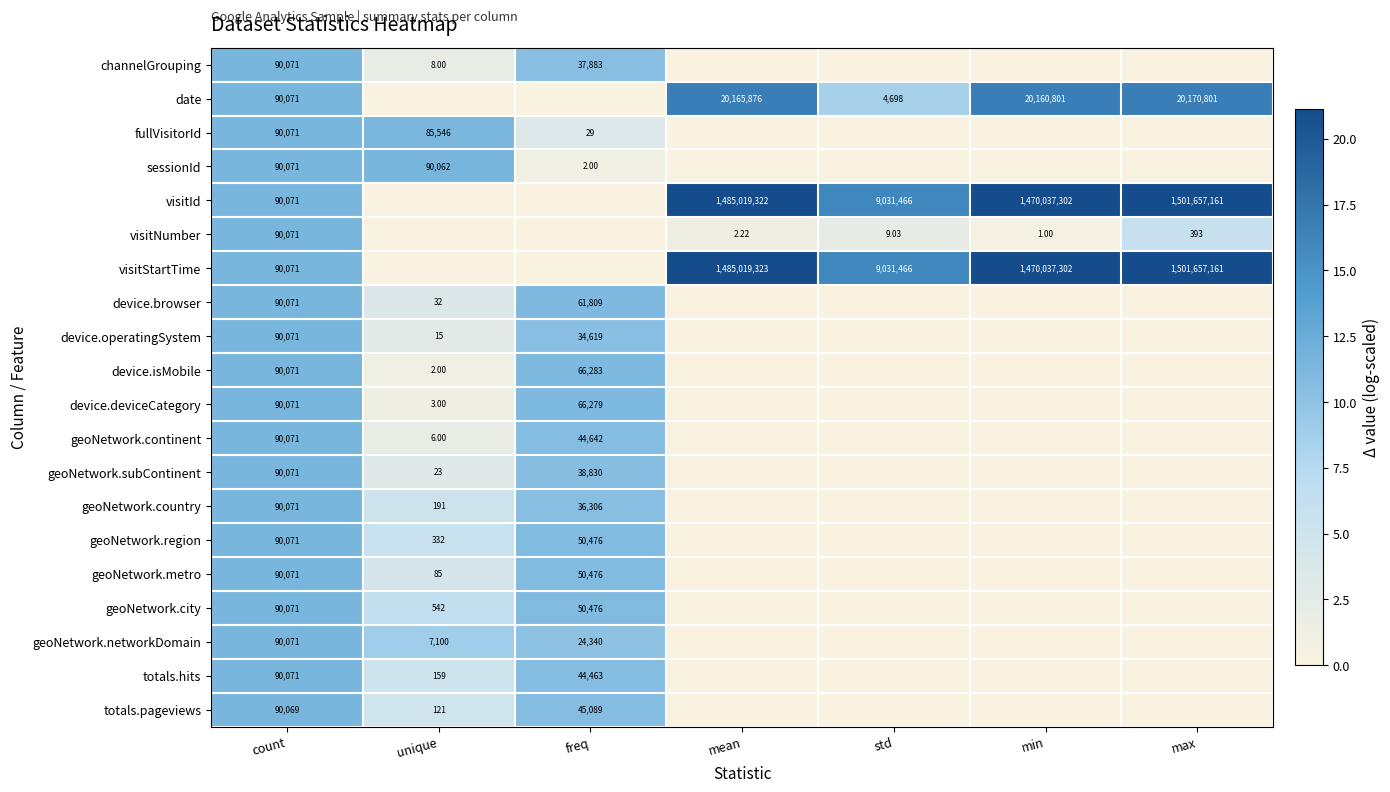

Is the value of geoNetwork.networkDomain at freq greater than the value of device.operatingSystem at count?

No